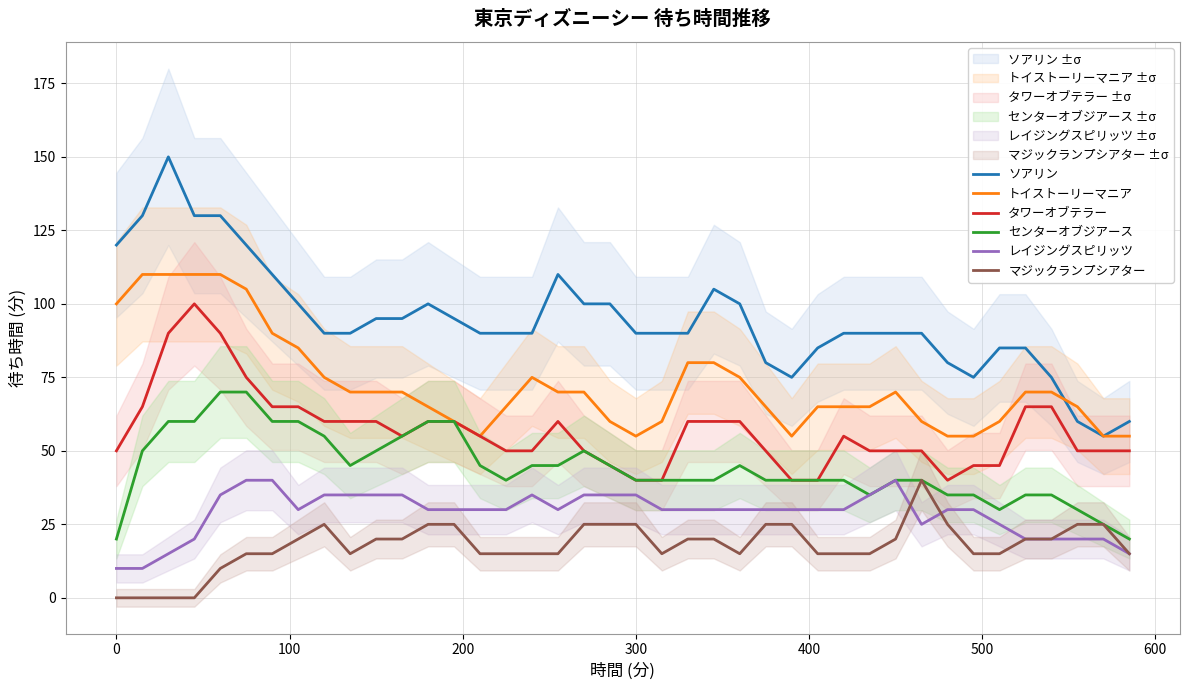

Is this an area chart (filled region under the line)?

No